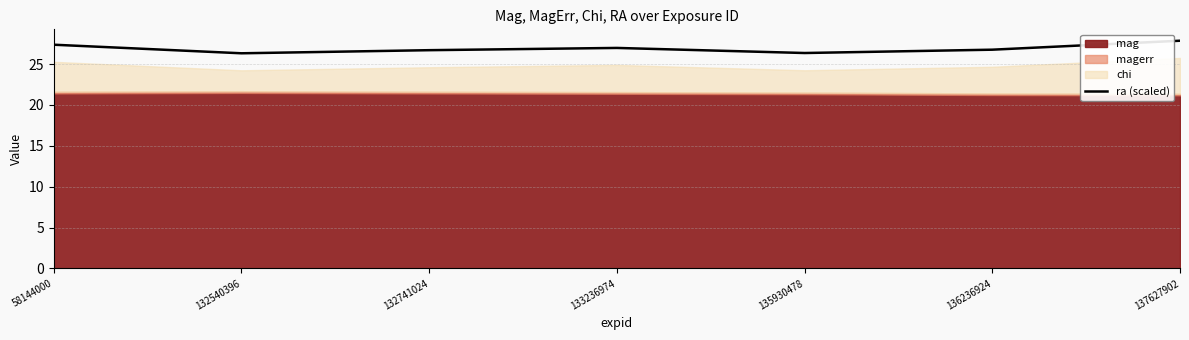

At which category does the data reach its first local valley?

132540396